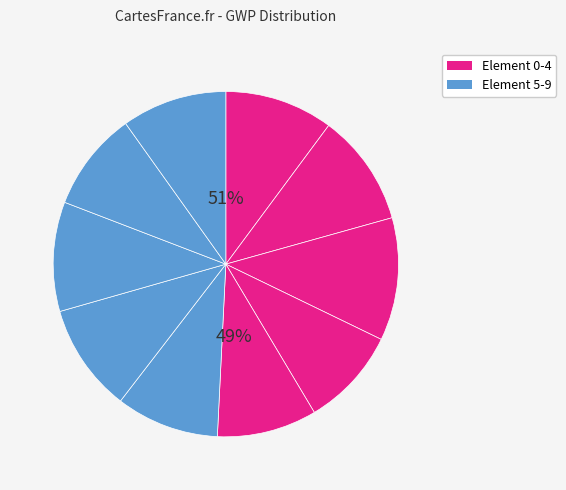

How many segments does this pie chart have?

10